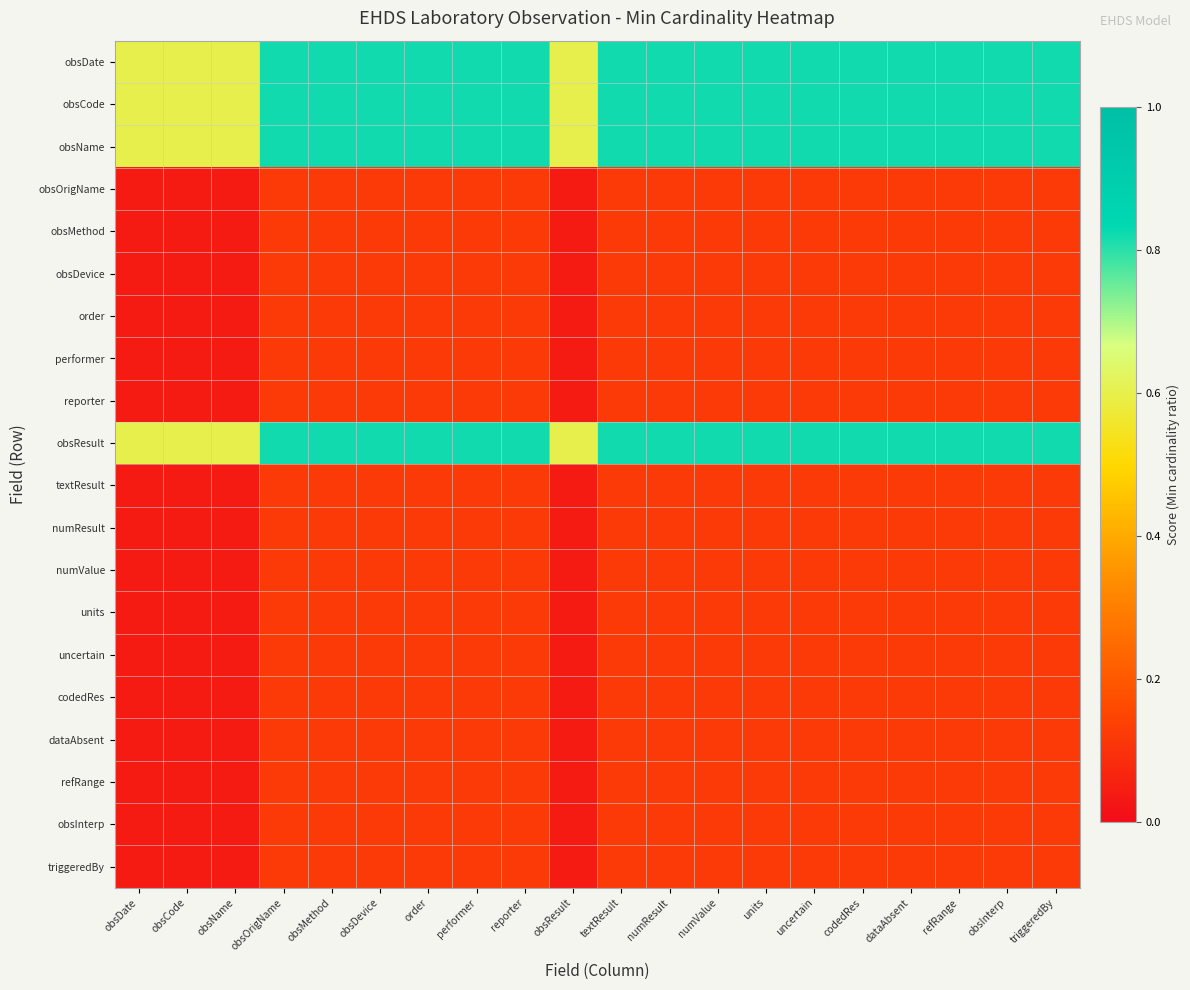

How many categories are shown in the chart?

20